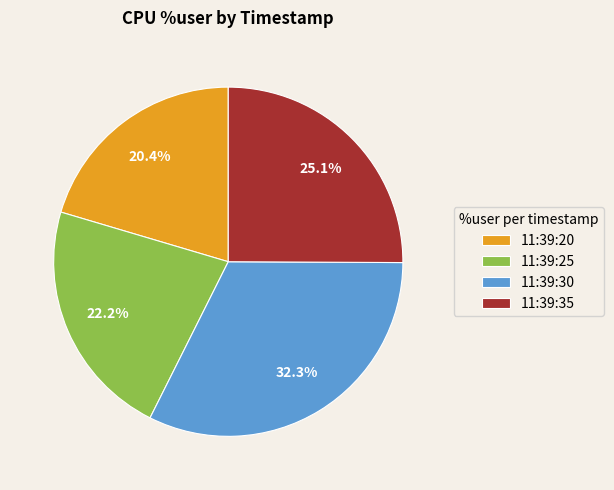

What is the ratio of the value at 11:39:35 to the value at 11:39:30?

0.8